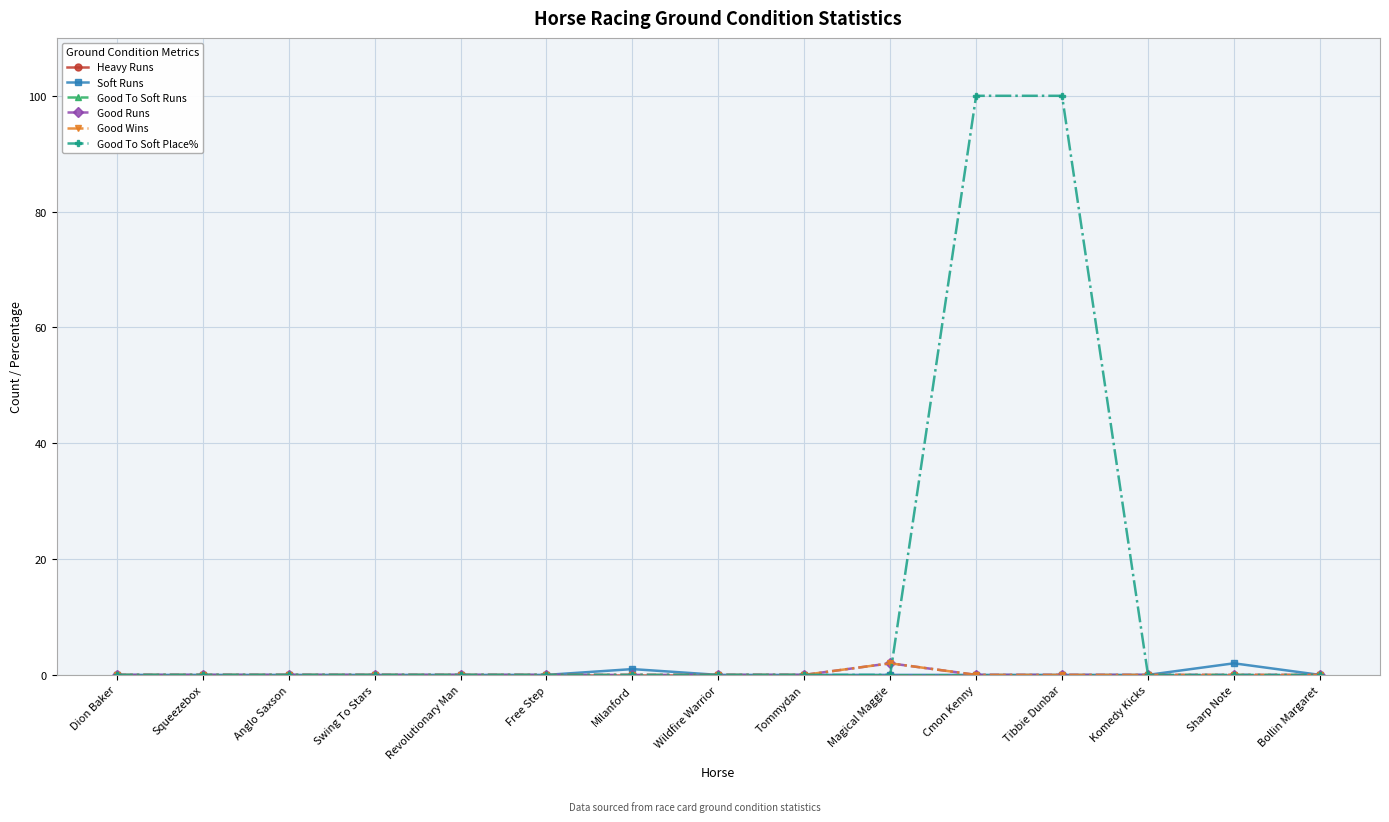

Is this an area chart (filled region under the line)?

No